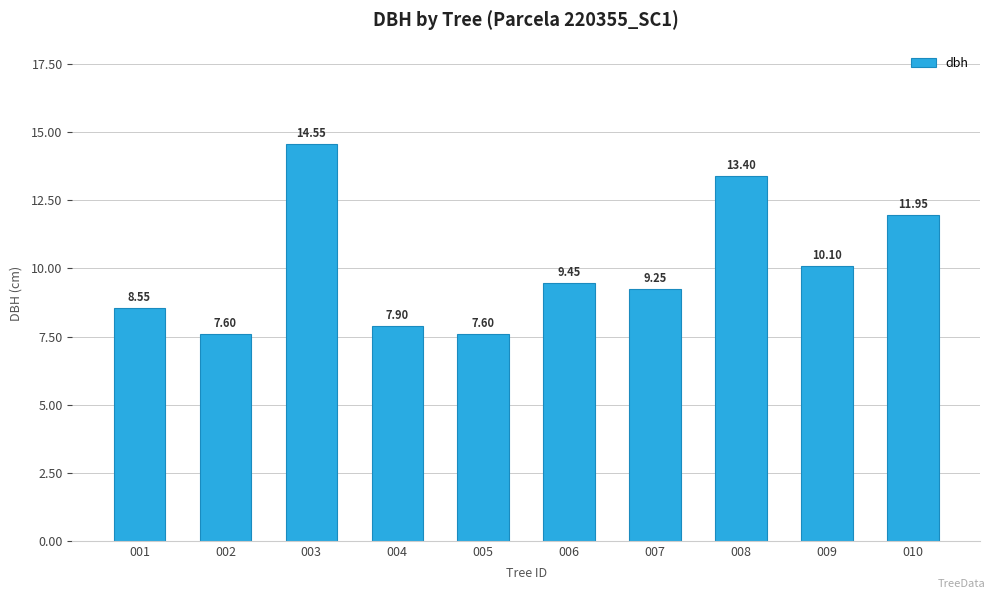

What is the average value?

10.0